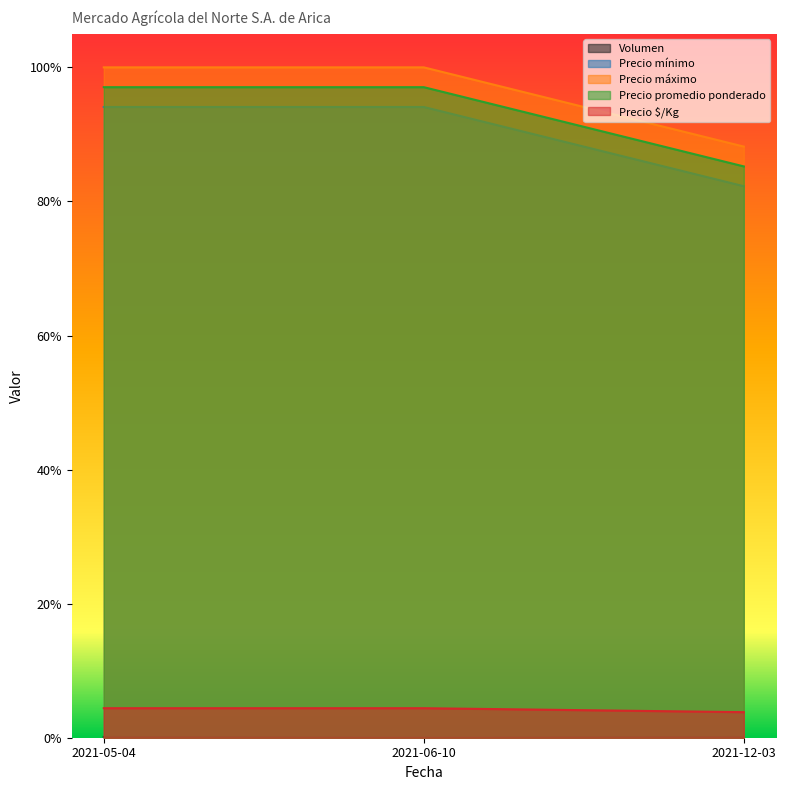

Is it true that Volumen equals 0.0 at 2021-05-04?

True